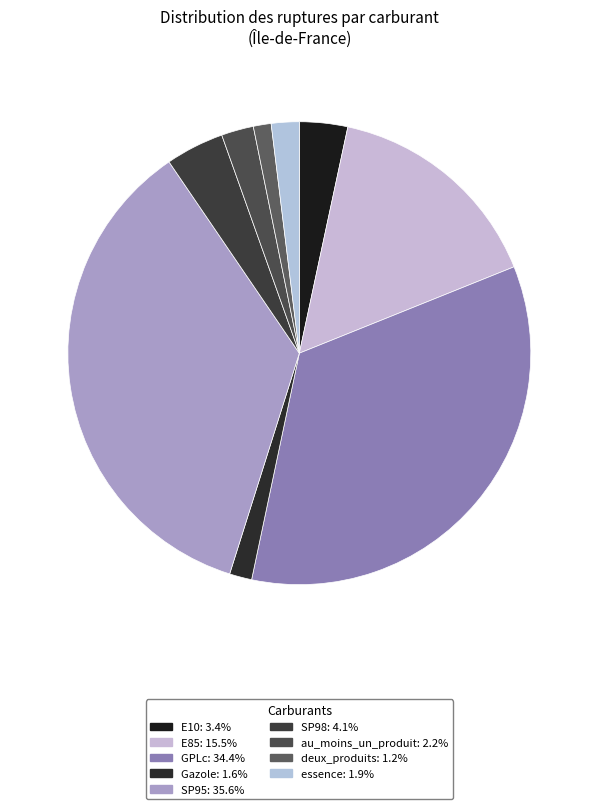

Which category has the smallest portion of the pie?

deux_produits